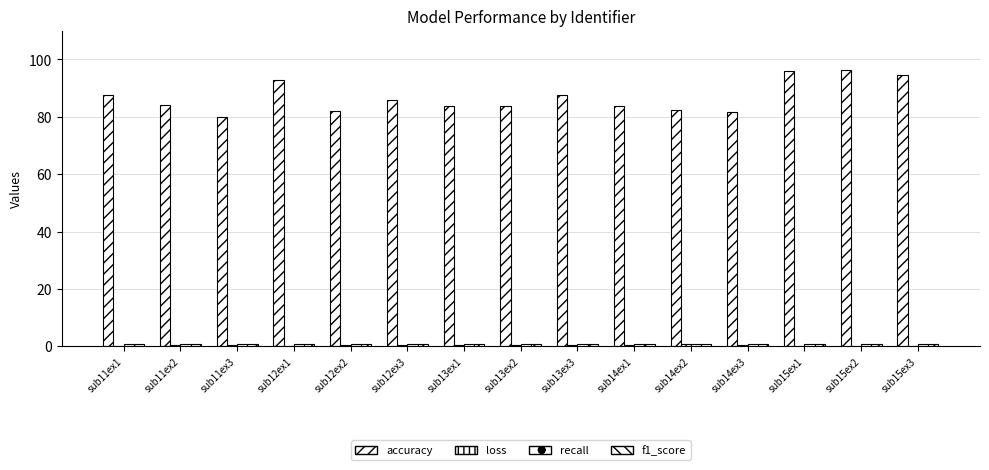

What is the maximum value shown in the chart?

96.5